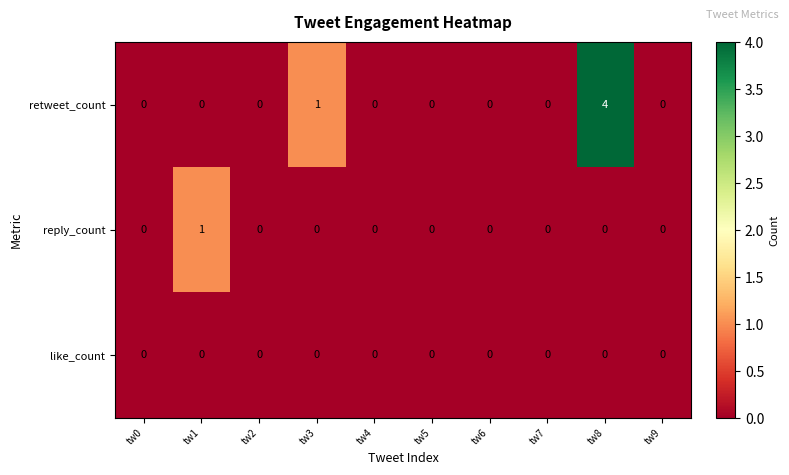

Which series has the largest total across all categories?

retweet_count